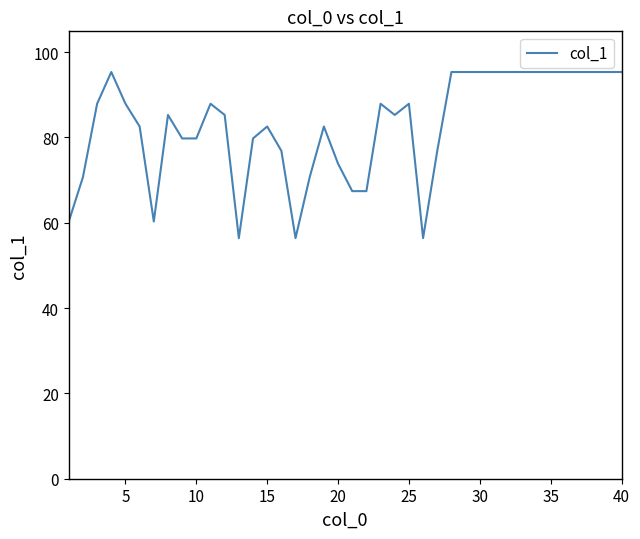

What is the minimum value shown in the chart?

56.4